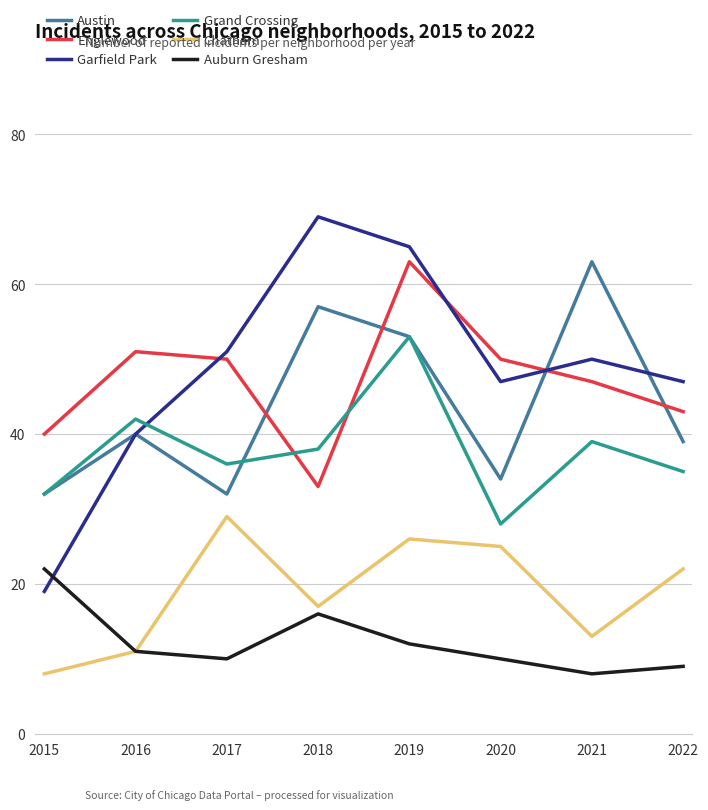

Reading left to right, what are all the values shown in this chart?

Austin: 32	40	32	57	53	34	63	39
Englewood: 40	51	50	33	63	50	47	43
Garfield Park: 19	40	51	69	65	47	50	47
Grand Crossing: 32	42	36	38	53	28	39	35
Chatham: 8	11	29	17	26	25	13	22
Auburn Gresham: 22	11	10	16	12	10	8	9